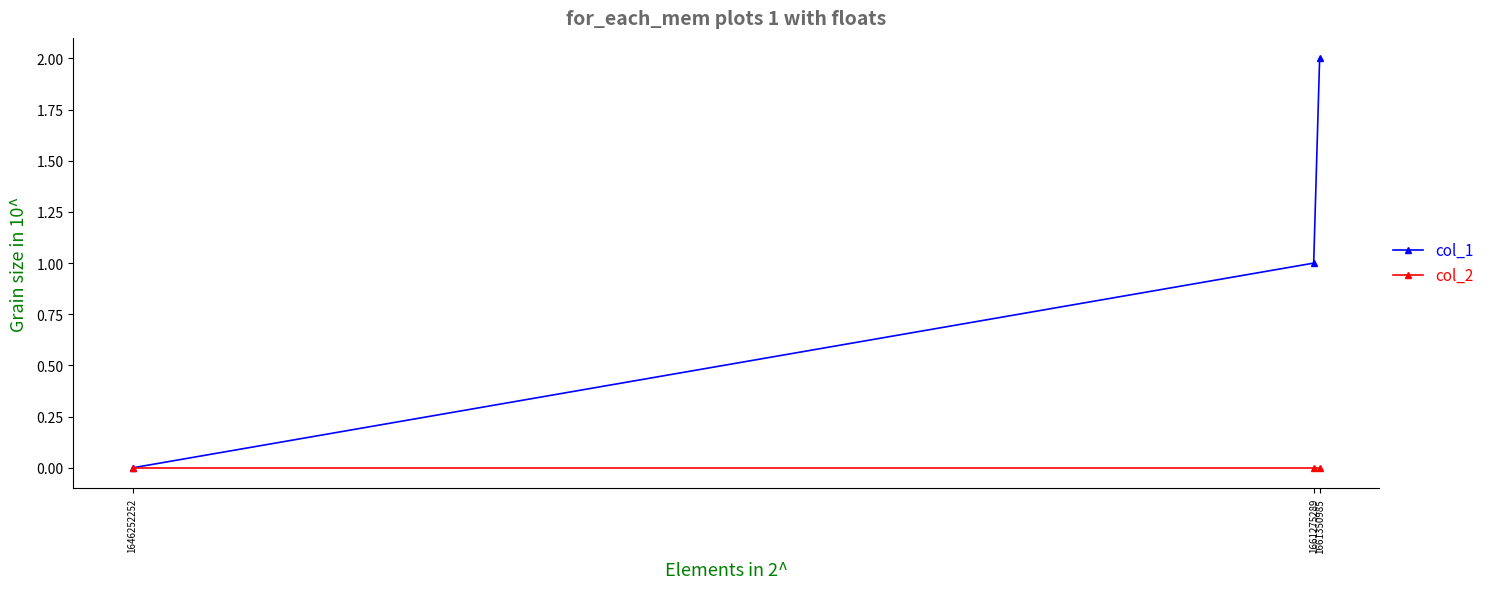

List the series in order of their peak value, lowest first.

col_2, col_1